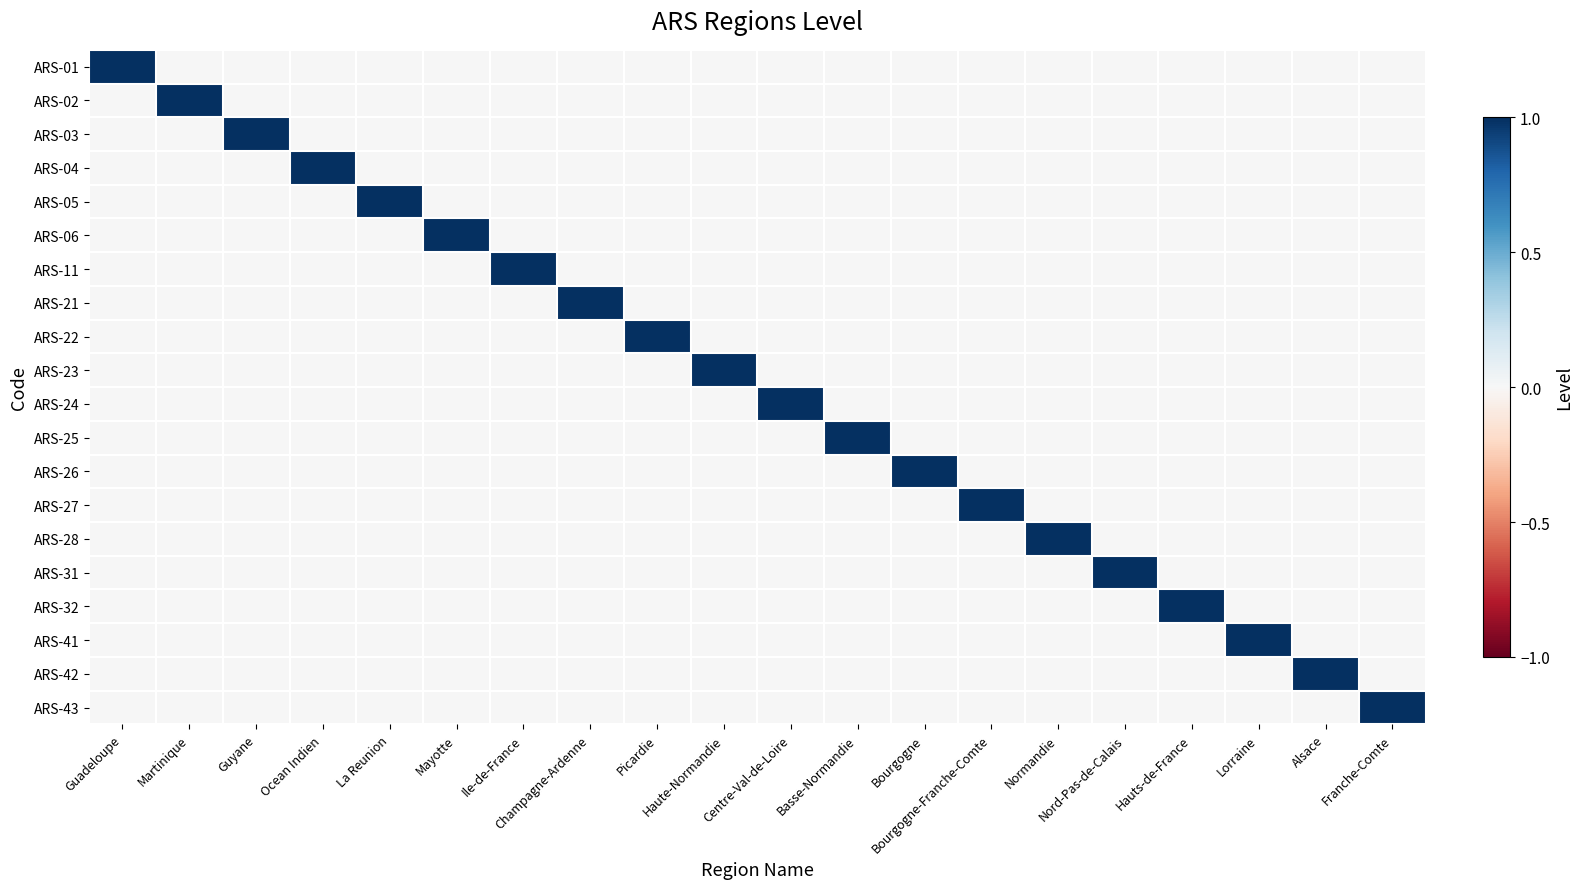

At how many categories does at least one series exceed 0?

20